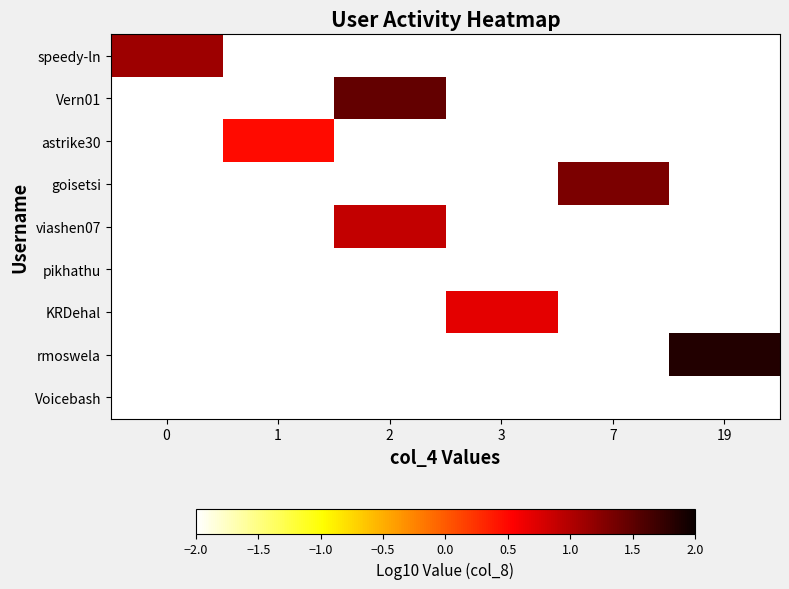

Between 19 and 2, which is larger?

19